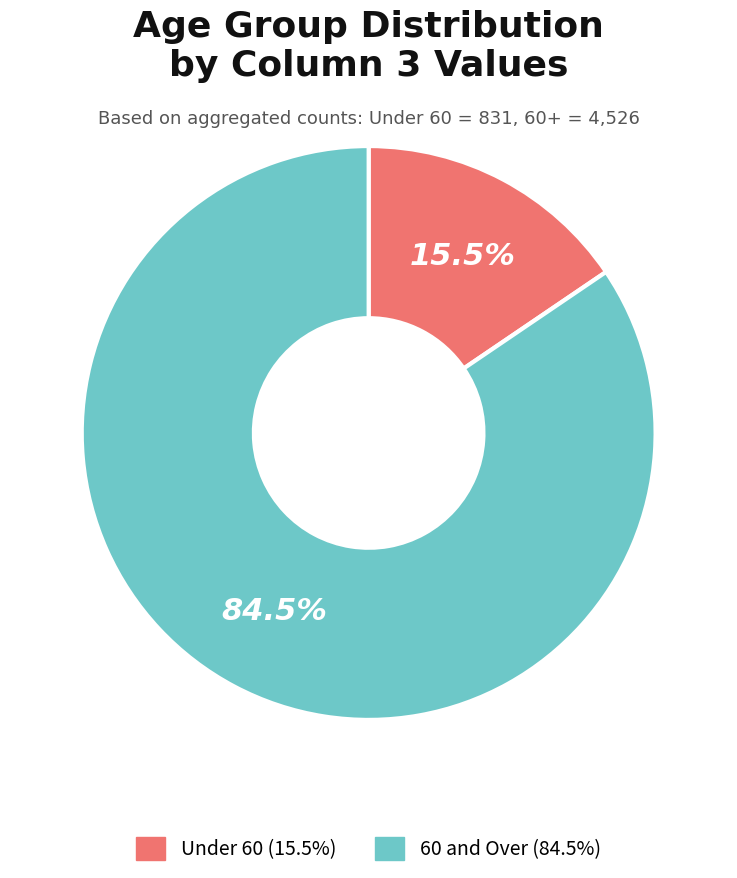

Between 60 and Over (84.5%) and Under 60 (15.5%), which is larger?

60 and Over (84.5%)